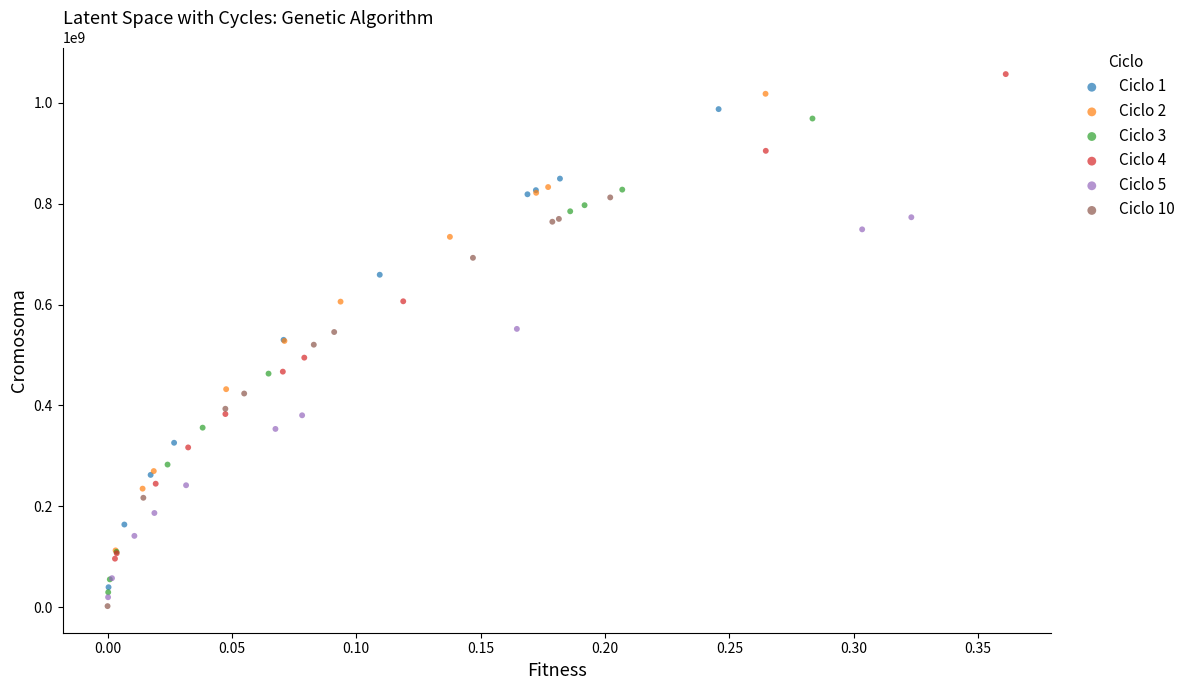

What are all the series names shown in the legend?

Ciclo 1, Ciclo 2, Ciclo 3, Ciclo 4, Ciclo 5, Ciclo 10